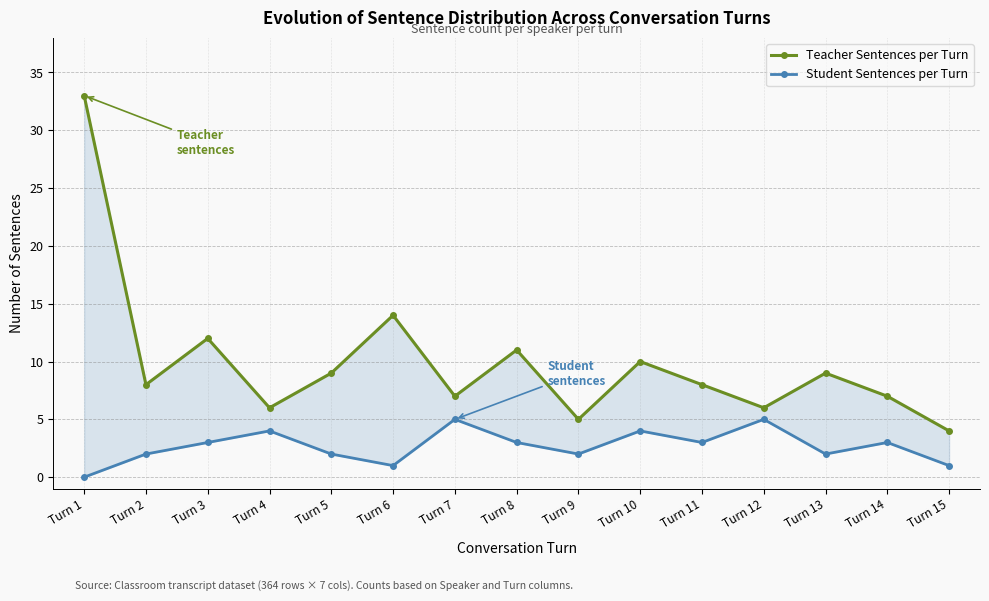

How many values in the Student Sentences per Turn series are below 3?

7